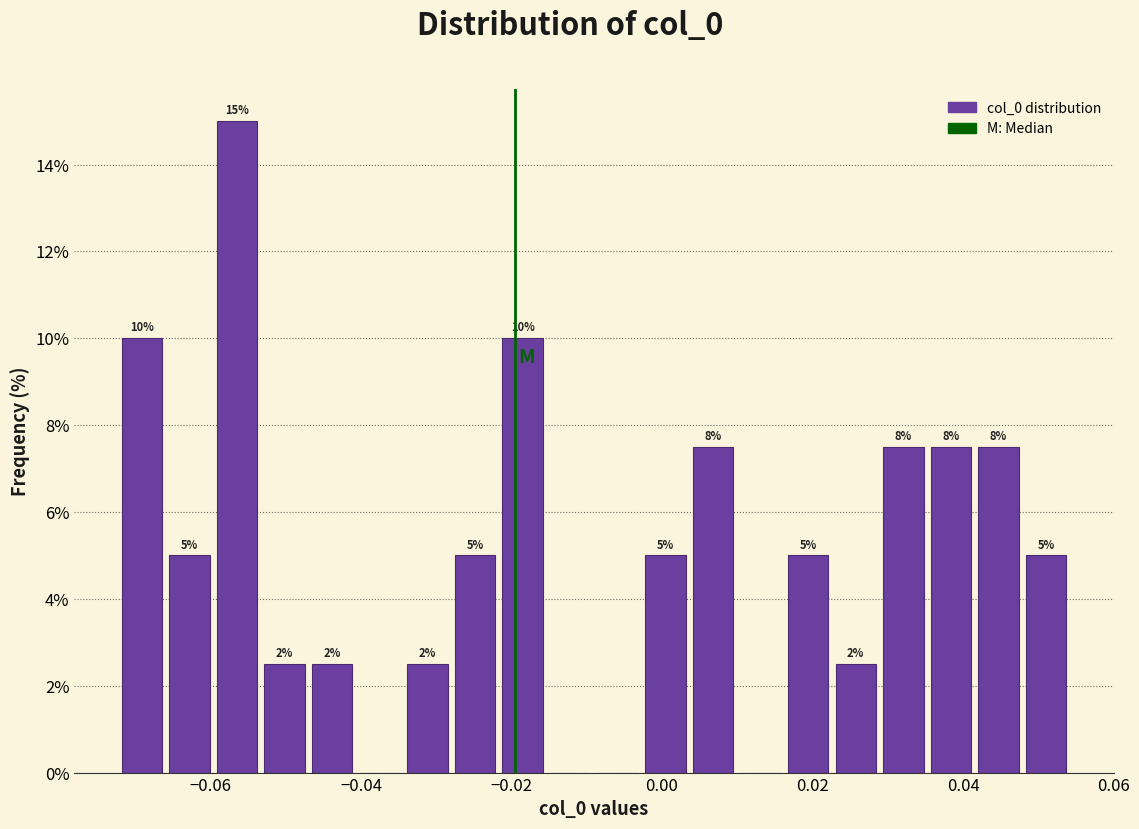

Around what value on the x-axis is the tallest bar? Give the approximate position of its centre, as read against the axis.

-0.056